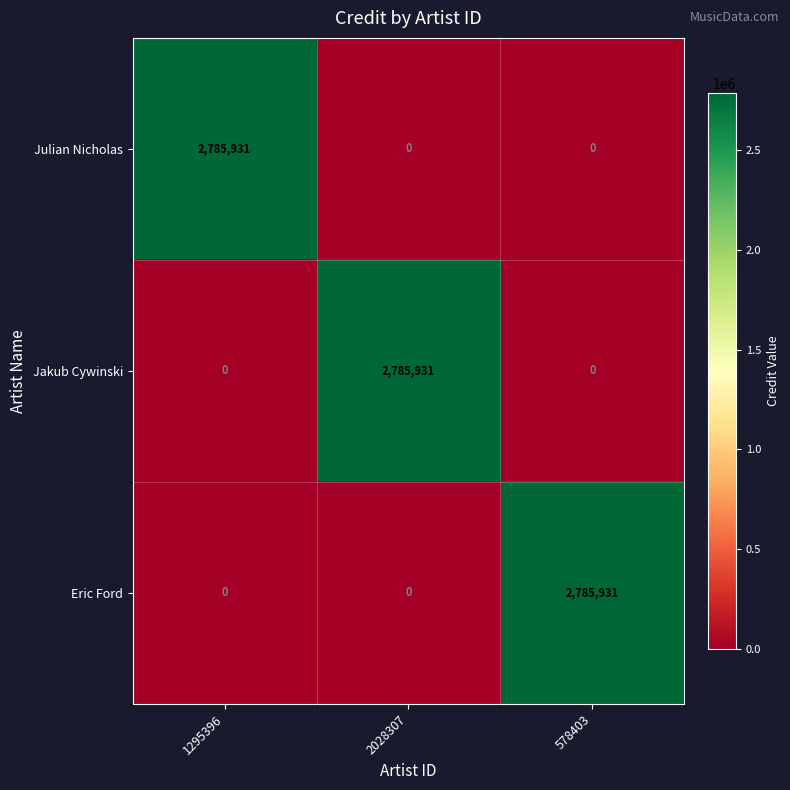

What is the total value across all series at 1295396?

2785931